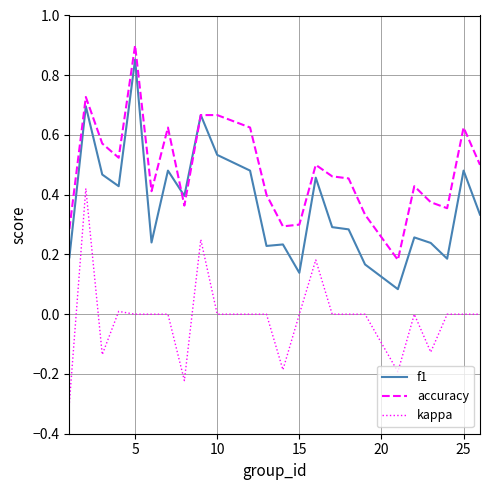

True or false: accuracy and kappa cross at least once.

False